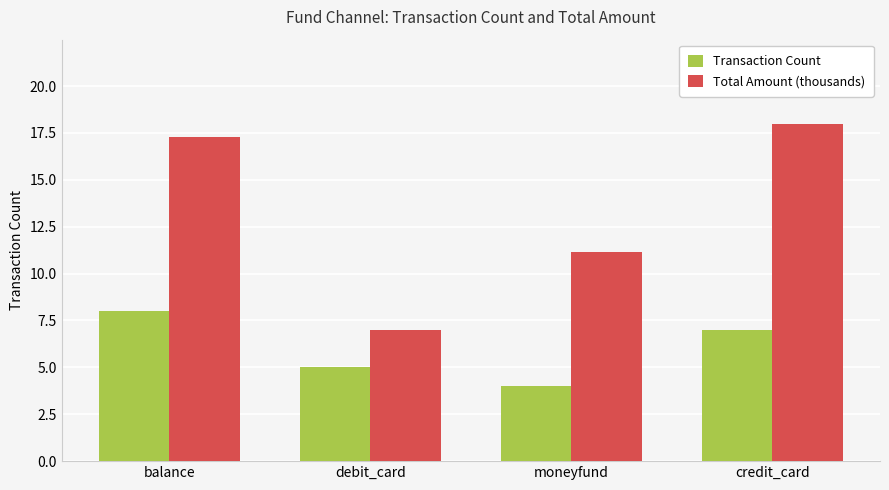

How many bars are there in total?

8